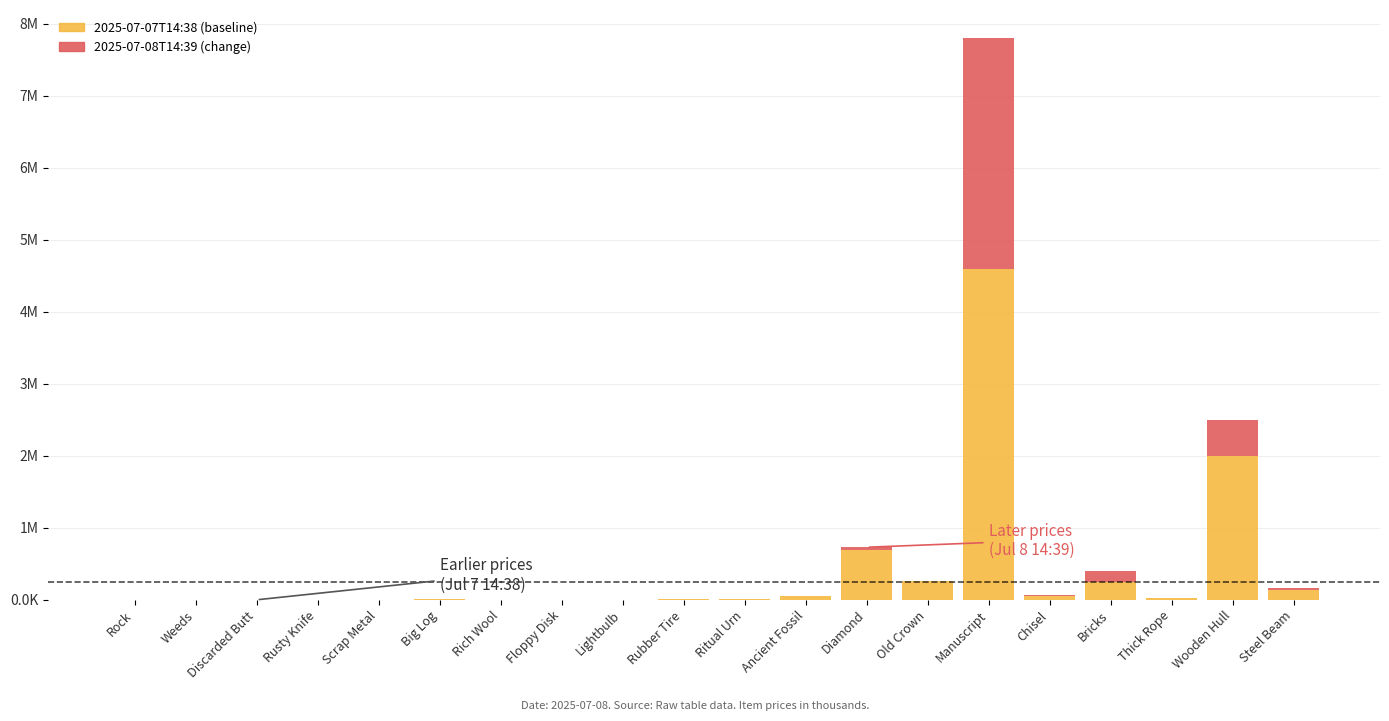

What are all the series names shown in the legend?

2025-07-07T14:38, 2025-07-08T14:39